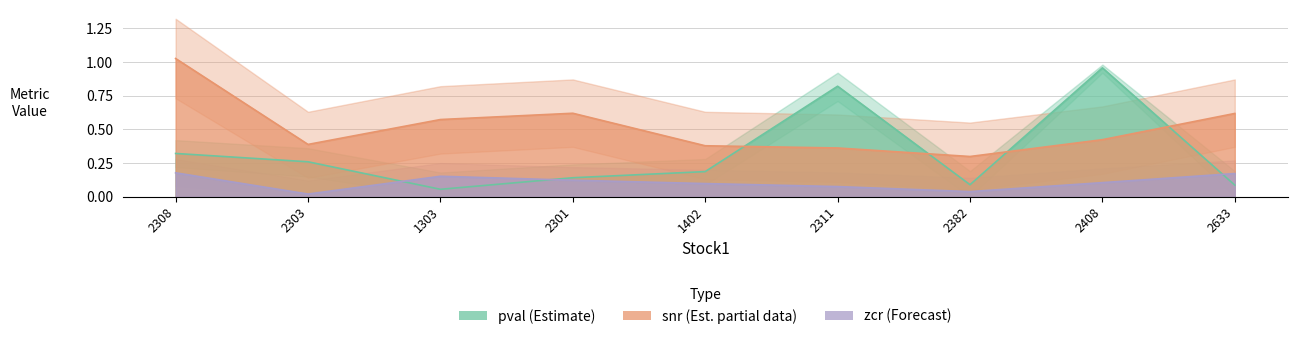

What is the difference between the pval values at 1303 and 1402?

0.1